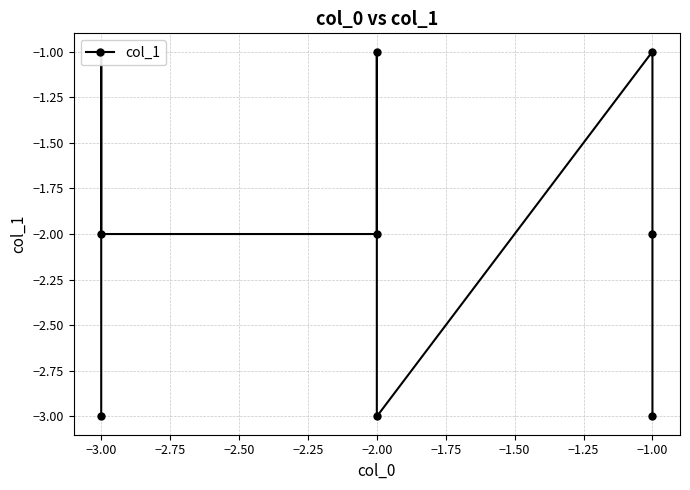

What is the sum of the values at −3.00 and −1.00?

-4